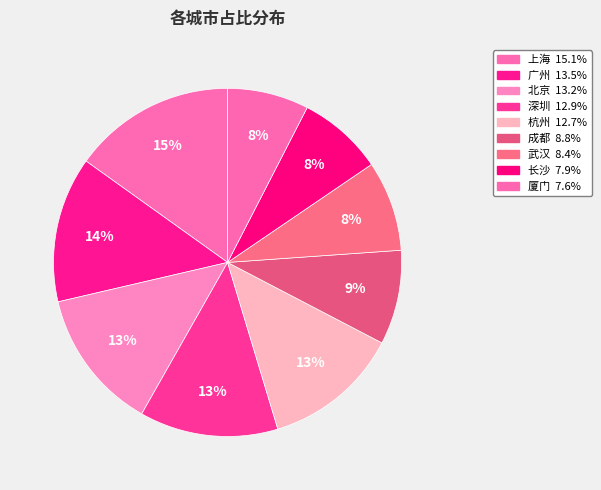

Does any single category account for the majority?

No